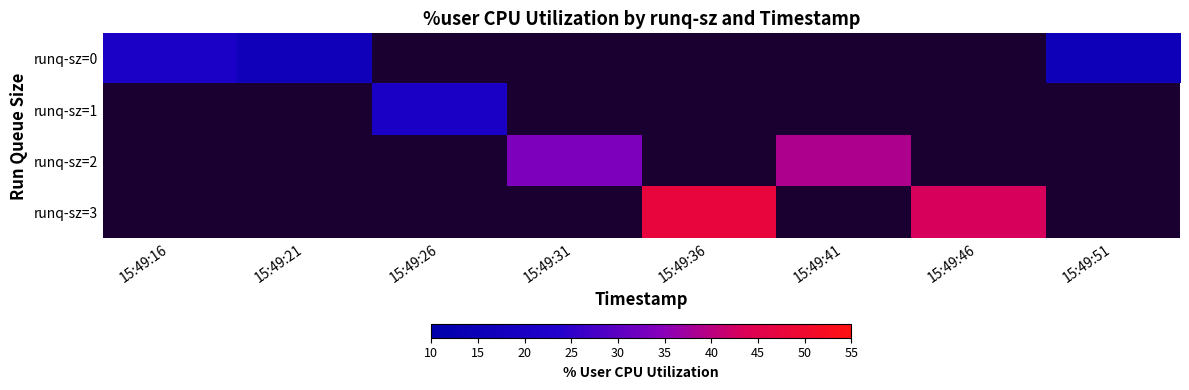

Which category has the highest value in the runq-sz=0 series?

15:49:16